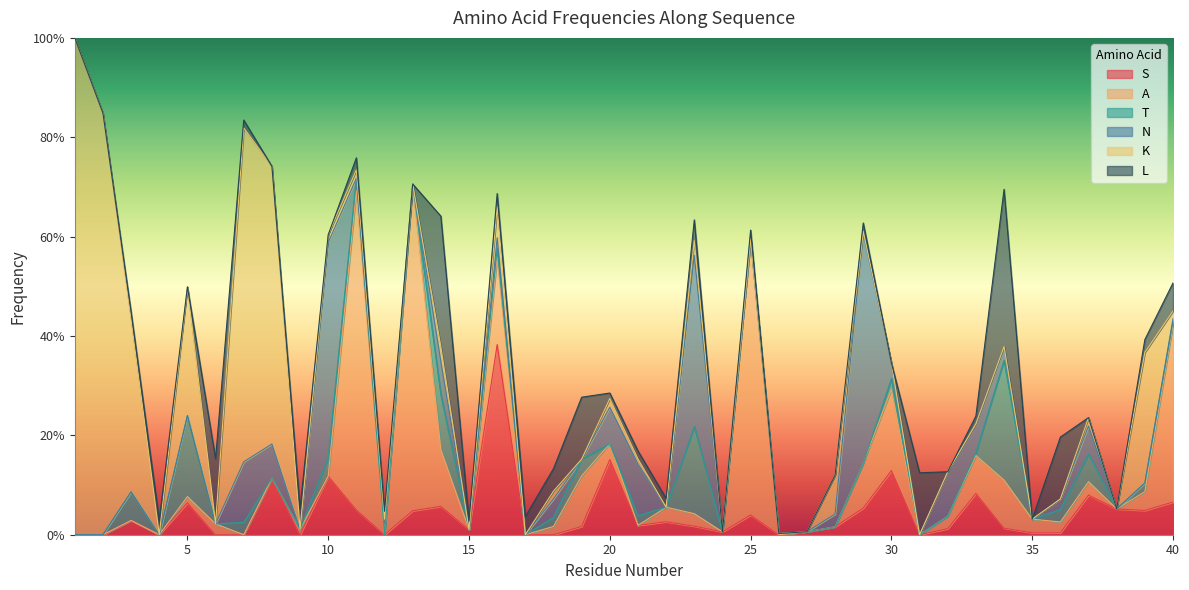

The value of S at 37 is 0.1. True or false?

False